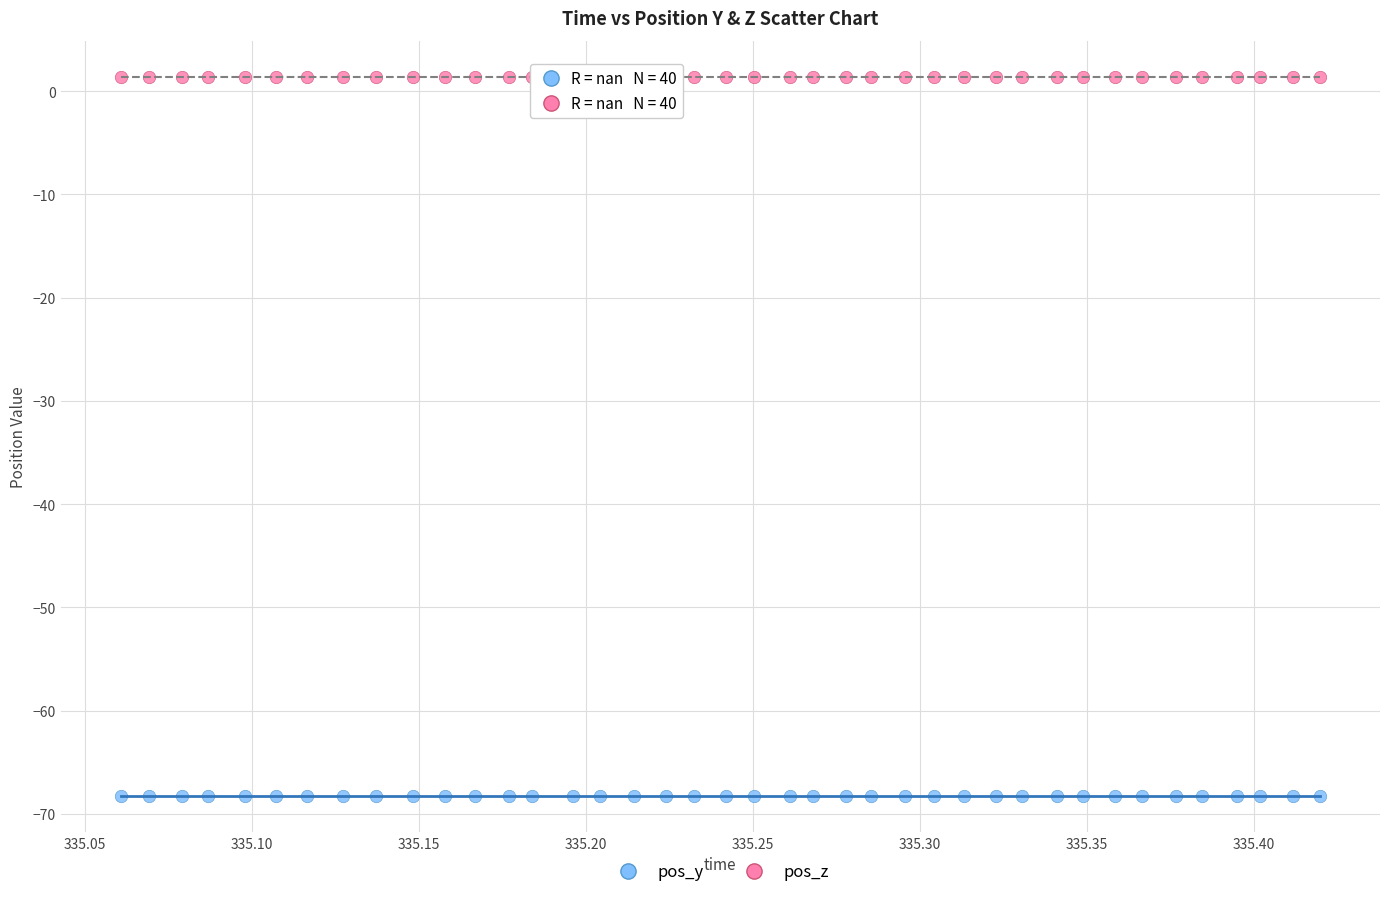

Which series contains the highest Y value?

pos_z